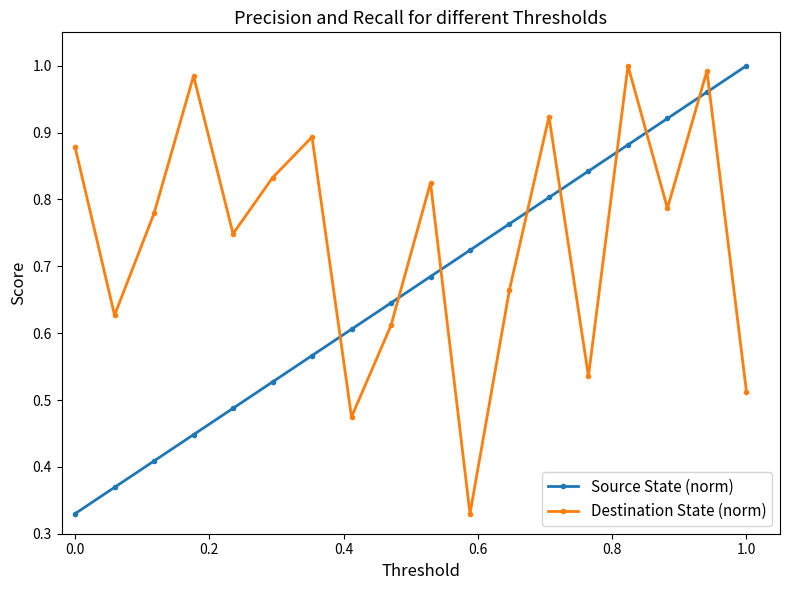

True or false: Source State (norm) has more than 1 interior local peaks.

False